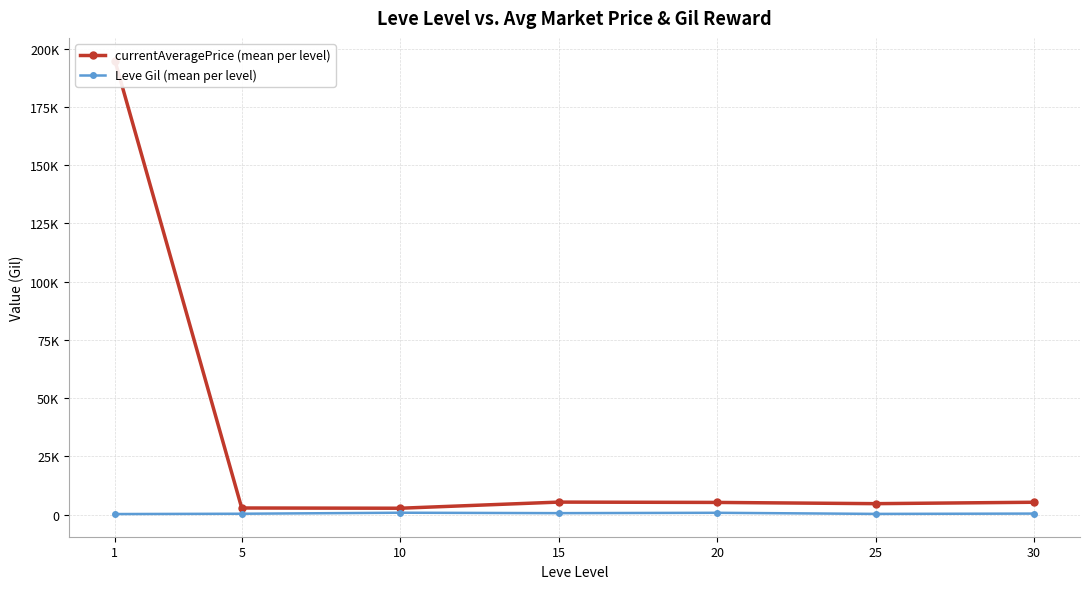

What is the maximum value for Leve Gil (mean per level)?

803.3